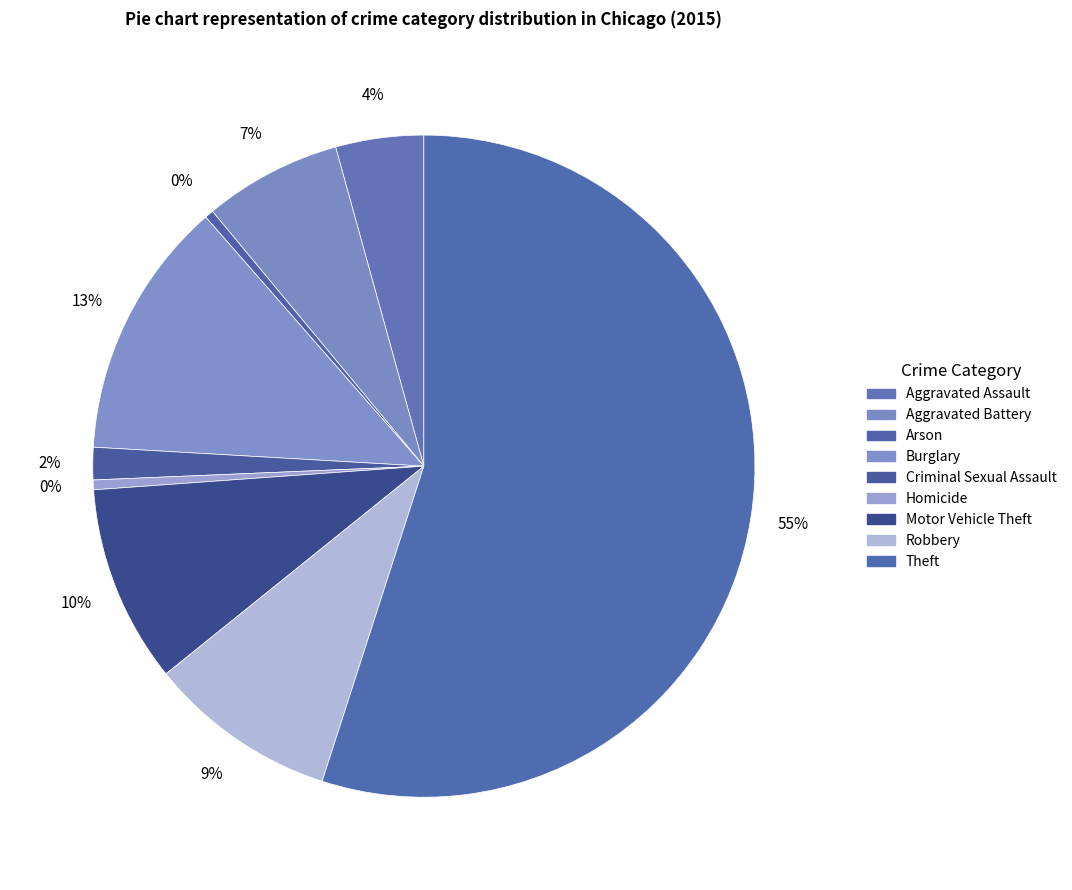

Which slice is the smallest?

Arson